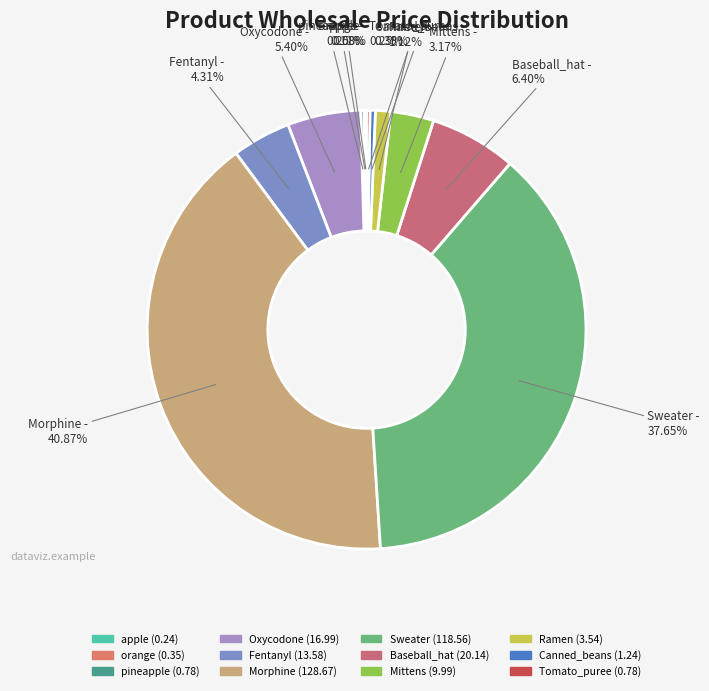

Does Baseball_hat represent more than half of the total?

No